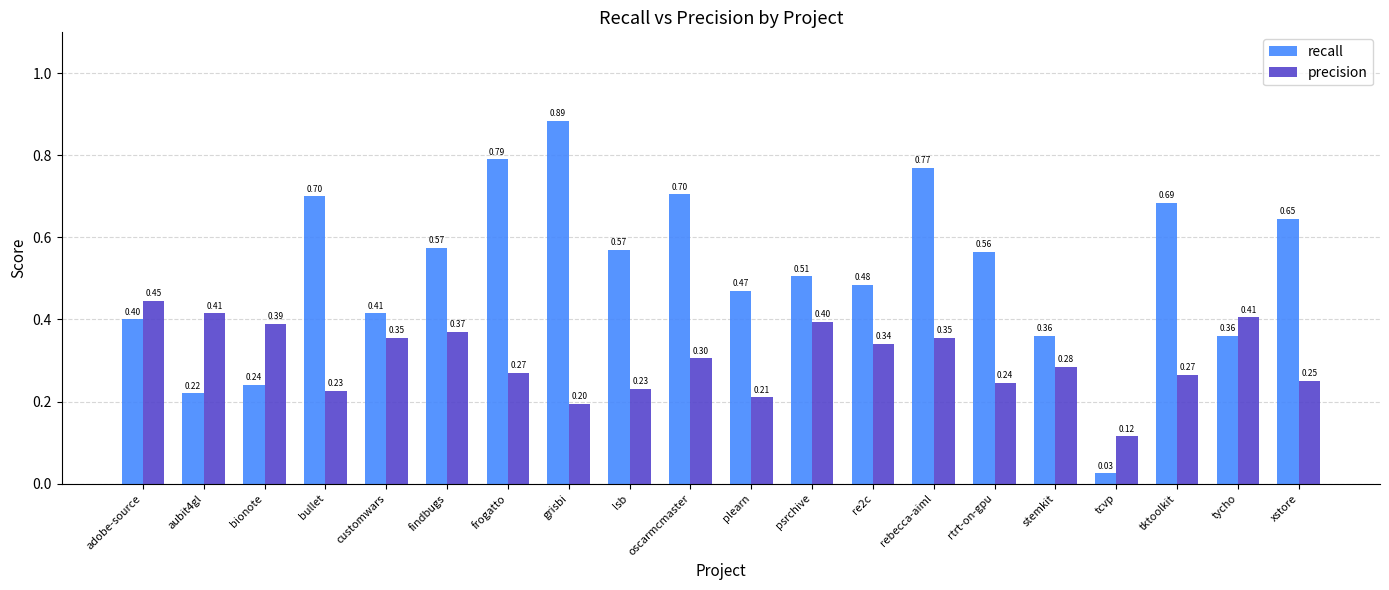

What is the label of the 8th bar from the left?

grisbi